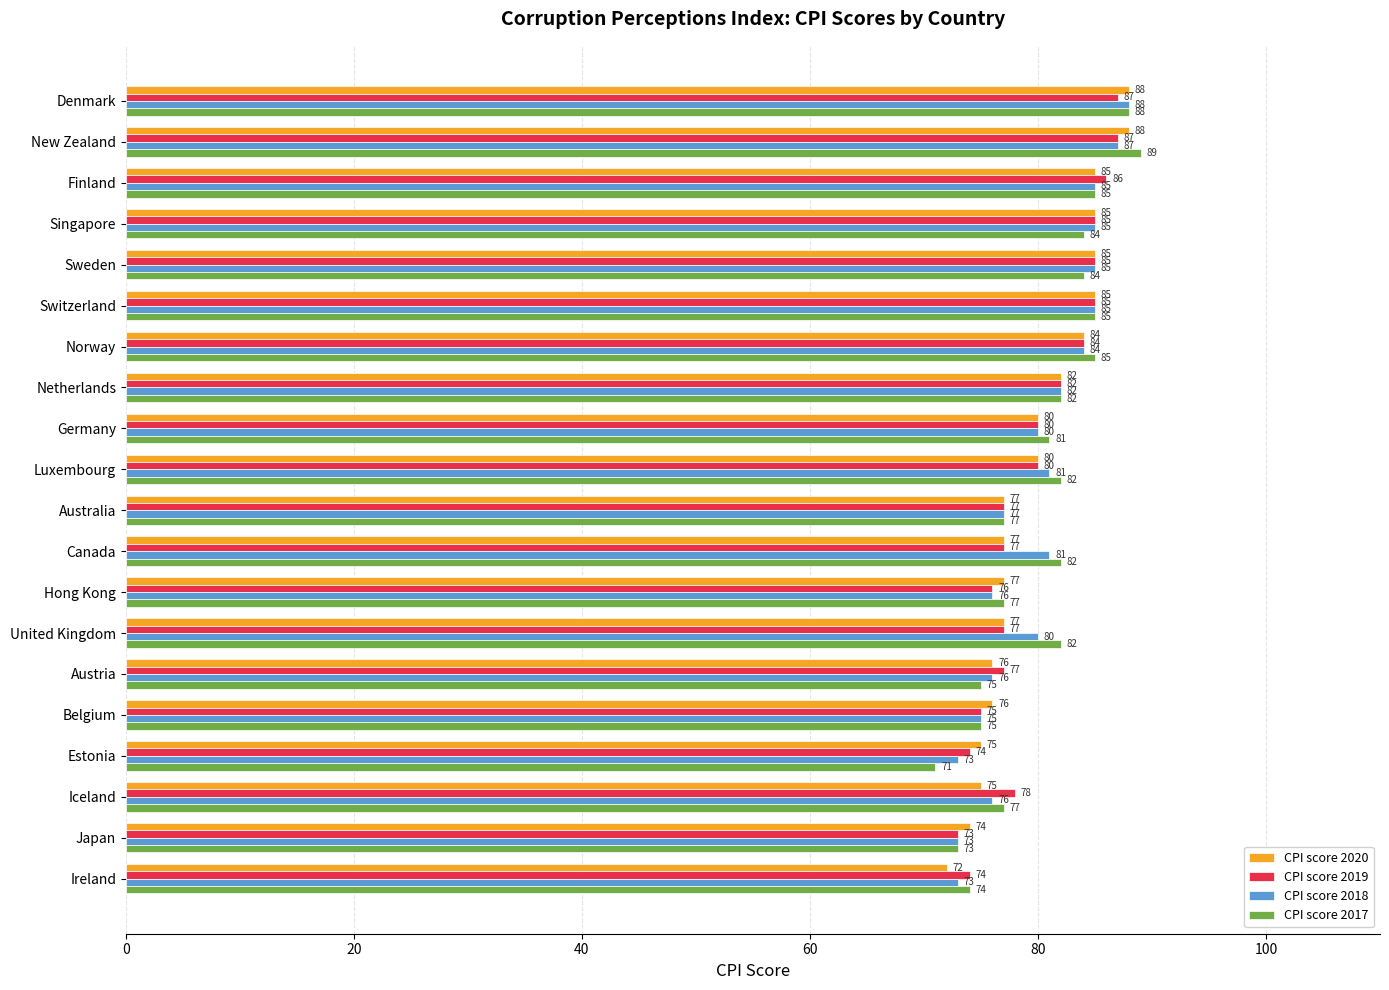

What is the difference between the maximum and minimum values in the CPI score 2018 series?

15